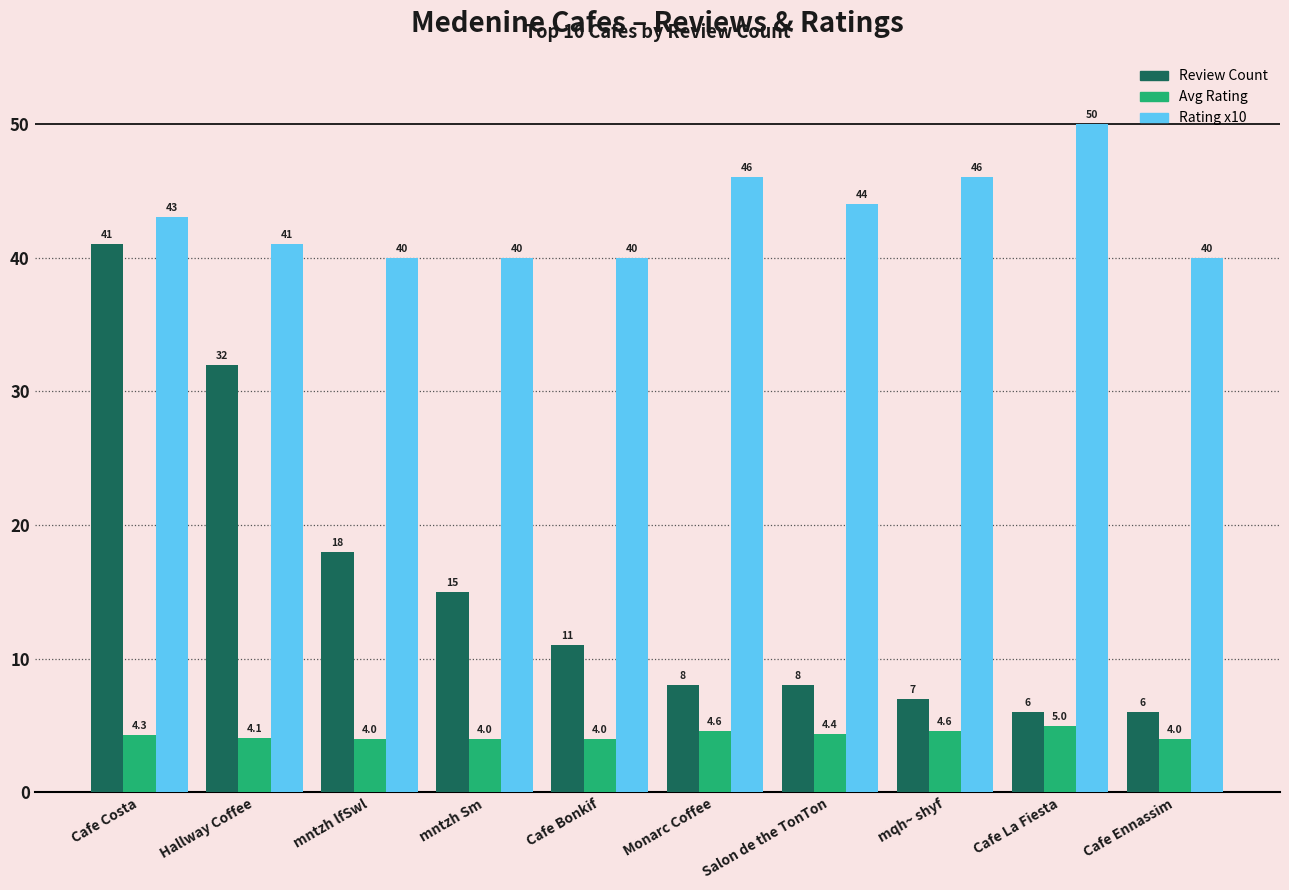

Reading left to right, extract all data points from this chart.

Review Count: Cafe Costa=41.0	Hallway Coffee=32.0	mntzh lfSwl=18.0	mntzh Sm=15.0	Cafe Bonkif=11.0	Monarc Coffee=8.0	Salon de the TonTon=8.0	mqh~ shyf=7.0	Cafe La Fiesta=6.0	Cafe Ennassim=6.0
Avg Rating: Cafe Costa=4.3	Hallway Coffee=4.1	mntzh lfSwl=4.0	mntzh Sm=4.0	Cafe Bonkif=4.0	Monarc Coffee=4.6	Salon de the TonTon=4.4	mqh~ shyf=4.6	Cafe La Fiesta=5.0	Cafe Ennassim=4.0
Rating x10: Cafe Costa=43.0	Hallway Coffee=41.0	mntzh lfSwl=40.0	mntzh Sm=40.0	Cafe Bonkif=40.0	Monarc Coffee=46.0	Salon de the TonTon=44.0	mqh~ shyf=46.0	Cafe La Fiesta=50.0	Cafe Ennassim=40.0